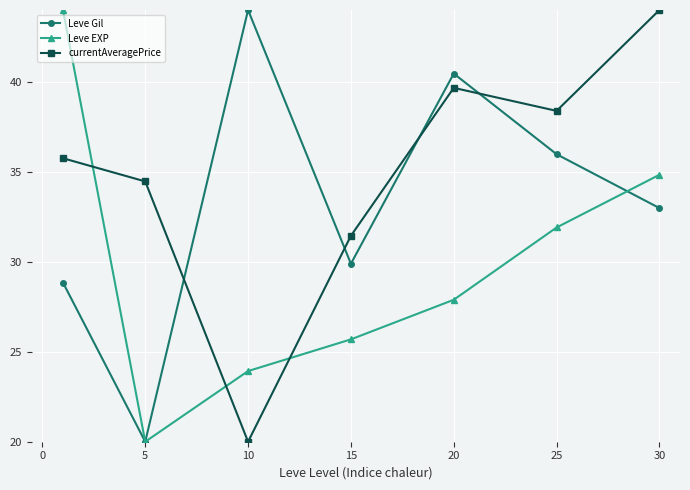

List the series in order of their overall mean, lowest first.

Leve EXP, Leve Gil, currentAveragePrice